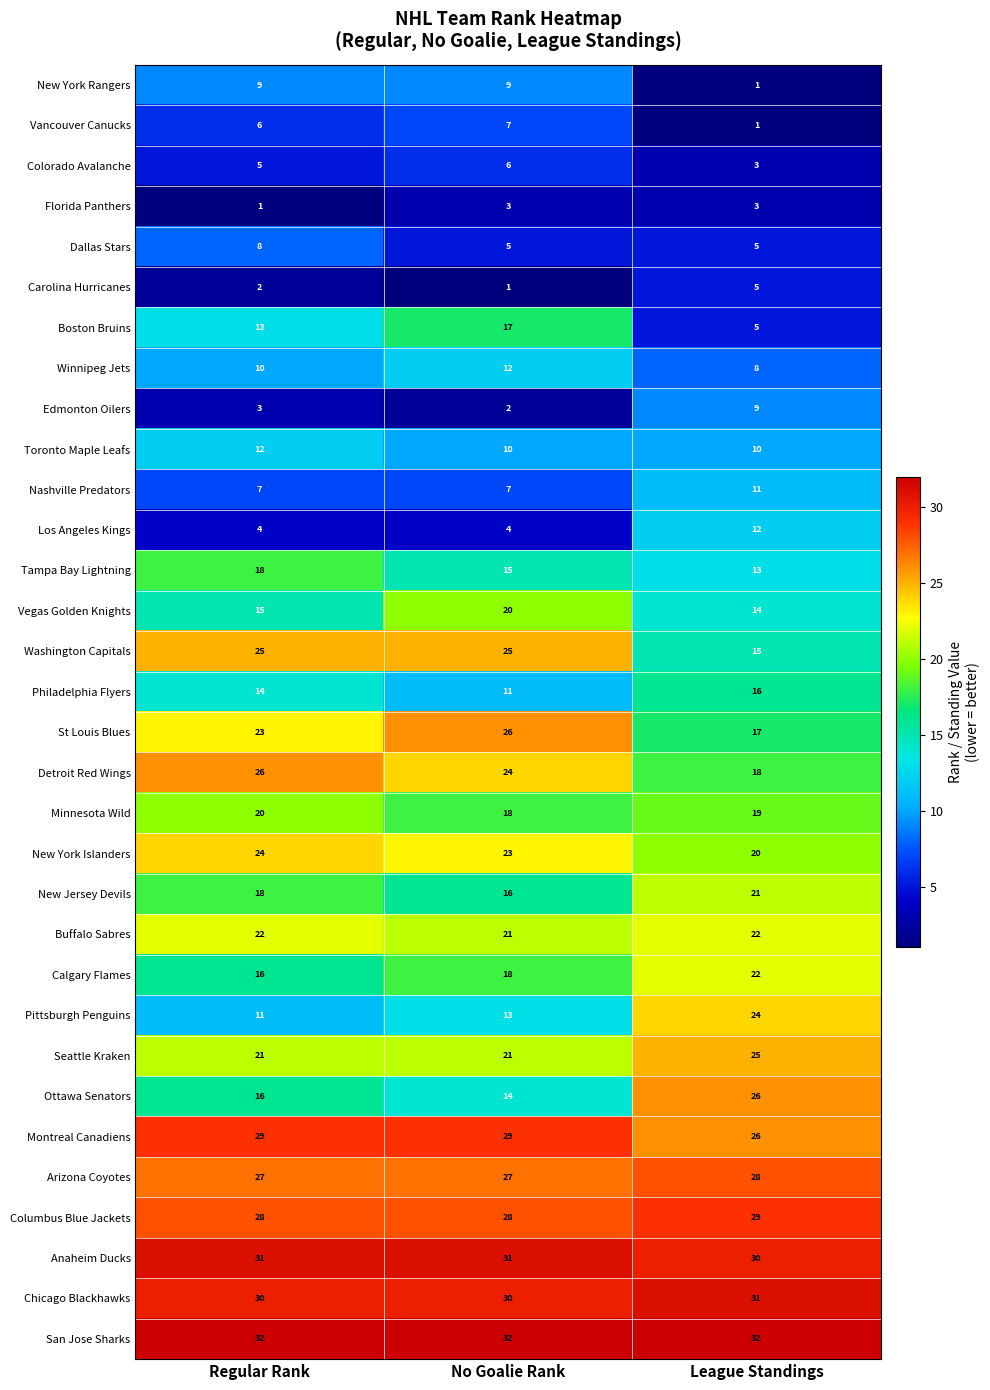

What is the difference between the maximum and minimum values in the St Louis Blues series?

9